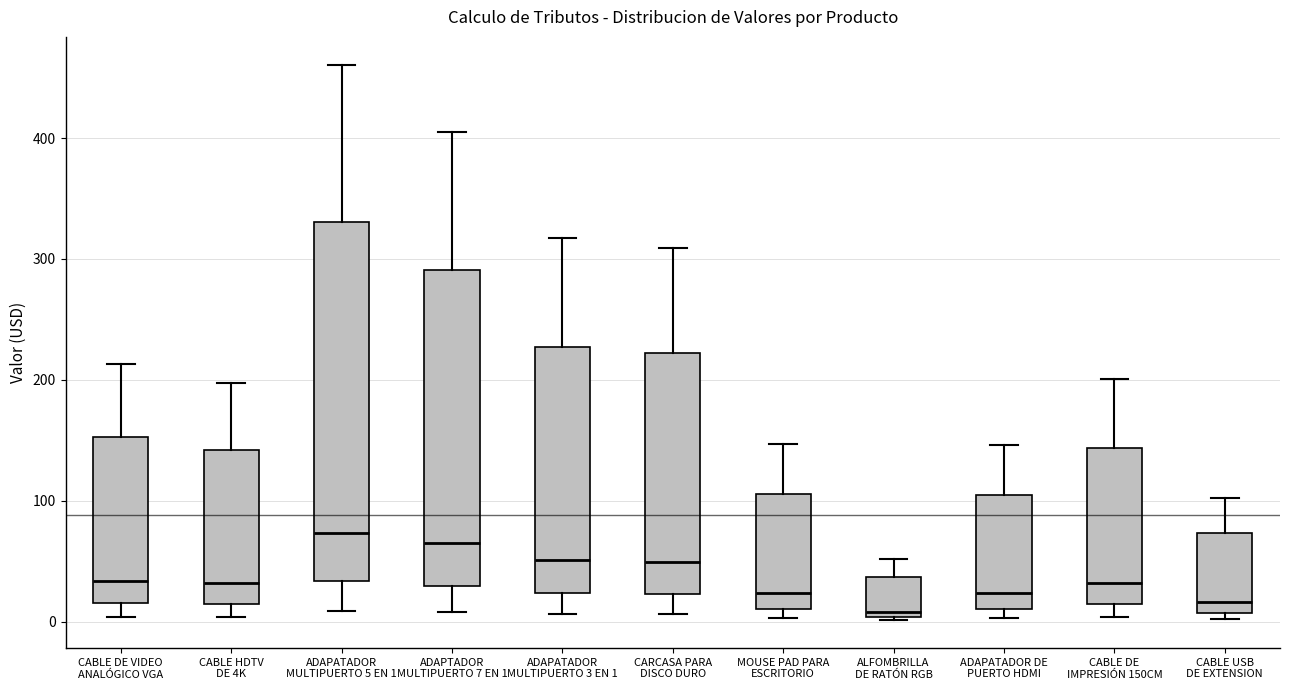

Comparing the boxes themselves (not the whiskers), which one is the tallest?

ADAPATADOR MULTIPUERTO 5 EN 1